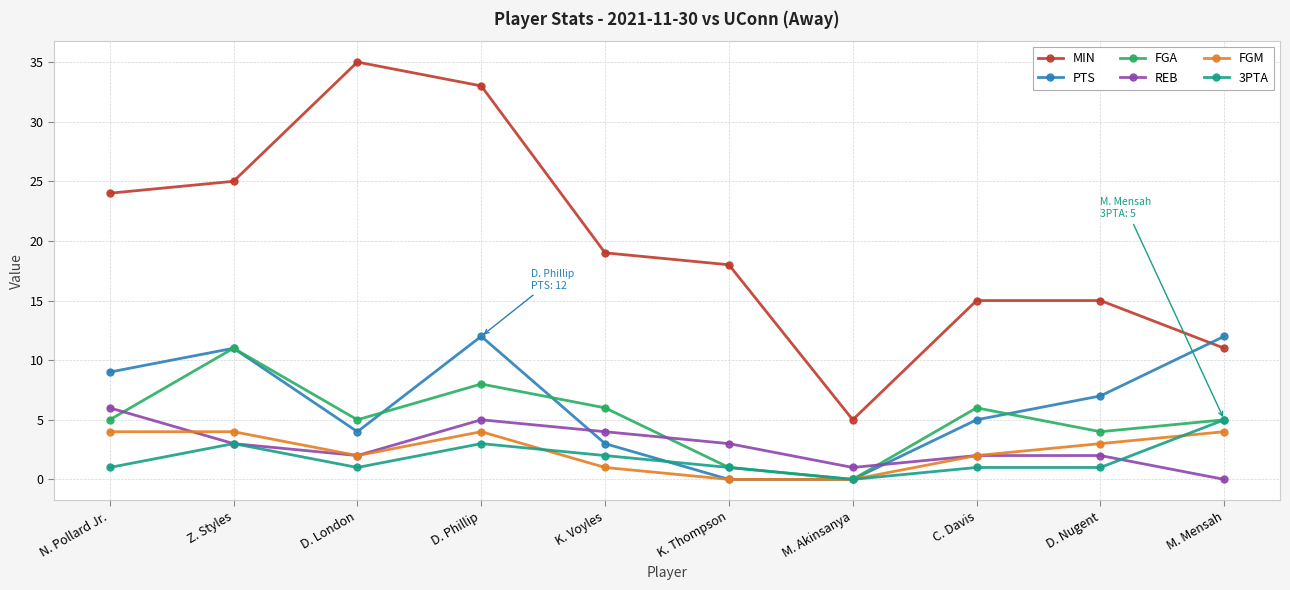

At which label is MIN closest to 20?

K. Voyles